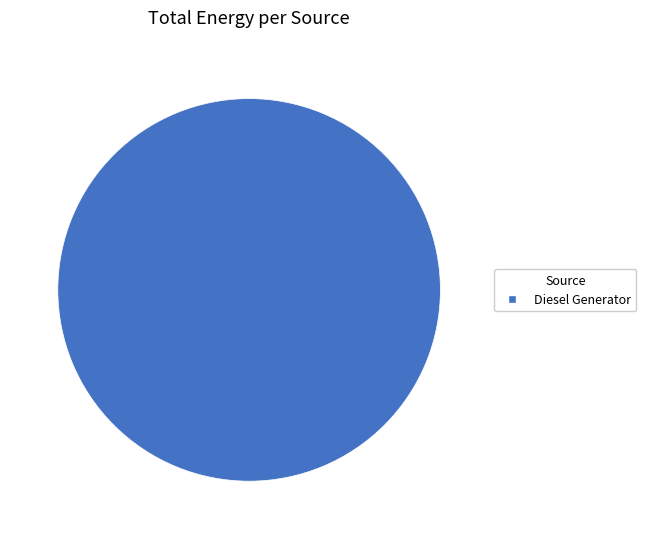

Is there a majority slice in this chart?

Yes